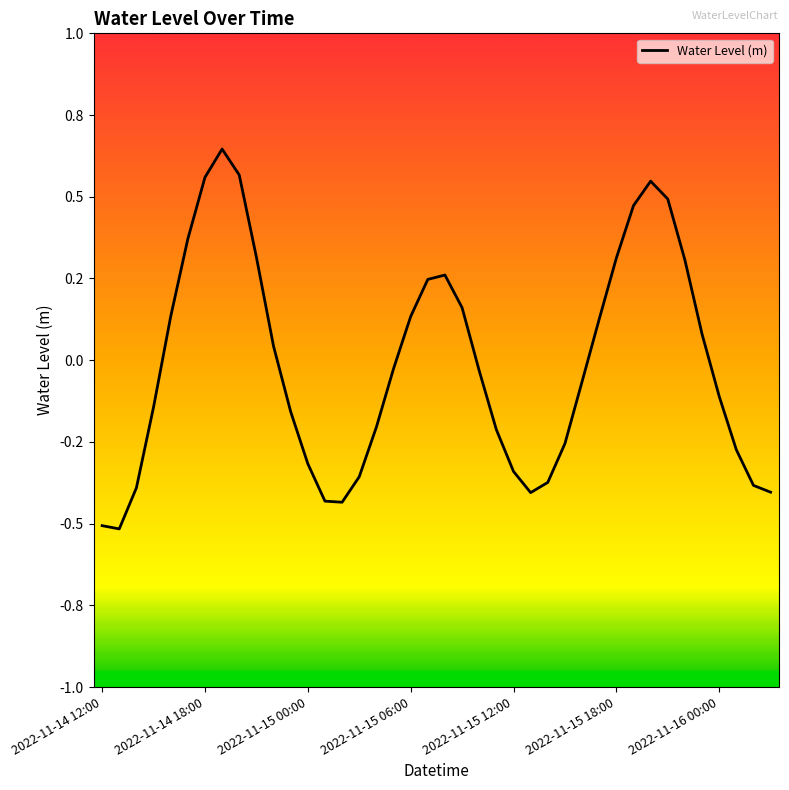

What is the smallest value displayed?

-0.5